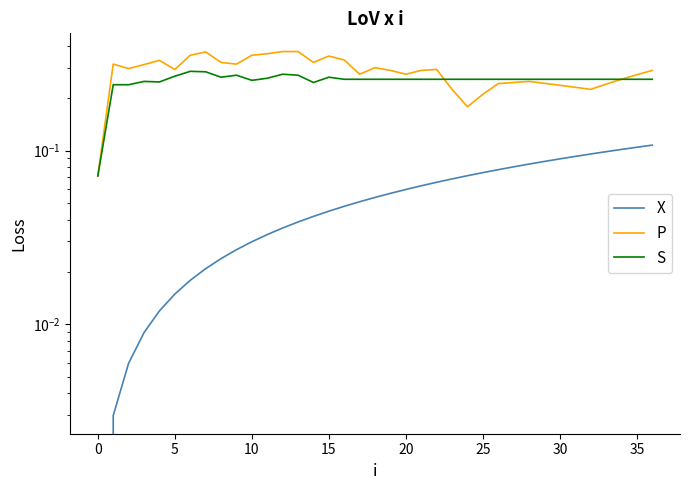

How many interior local peaks does the S series have?

5